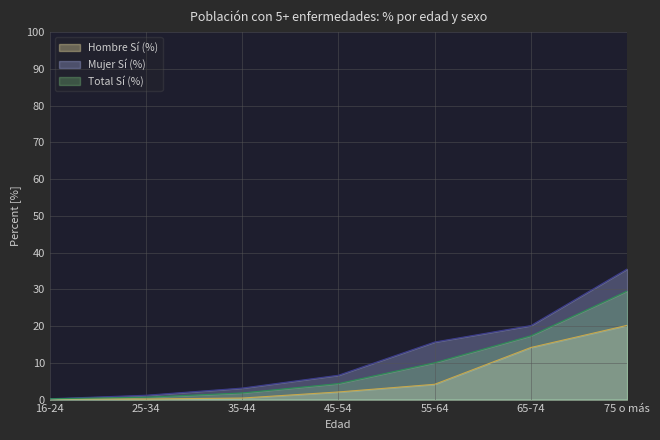

Reading left to right, extract all data points from this chart.

Hombre Sí (%): 0.2	0.2	0.4	2.1	4.2	14.2	20.2
Mujer Sí (%): 0.2	1.2	3.1	6.6	15.7	20.1	35.5
Total Sí (%): 0.2	0.6	1.8	4.4	10.0	17.4	29.5